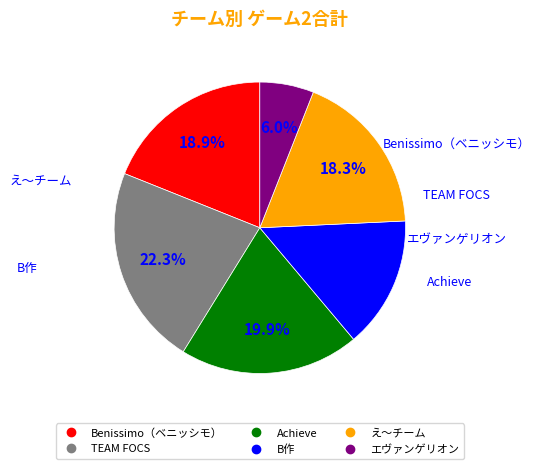

To the nearest percent, what is the difference between the largest and smallest slice percentages?

16%